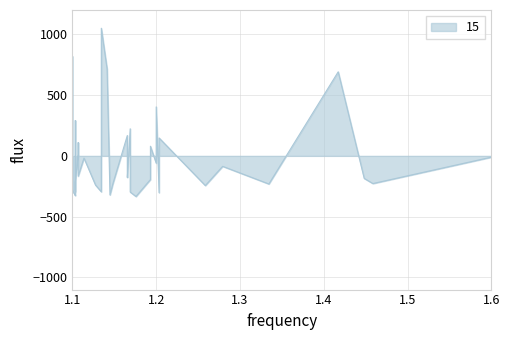

At which category does the chart reach its minimum across all series?

46